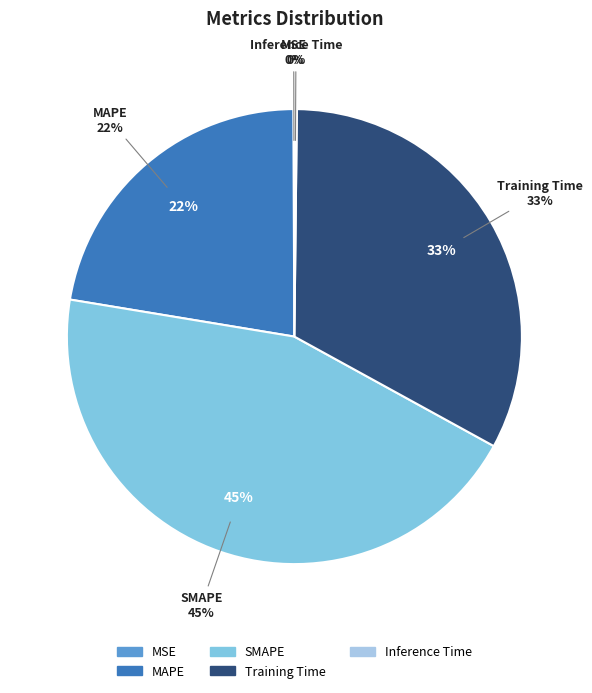

What is the largest slice in the pie chart?

SMAPE